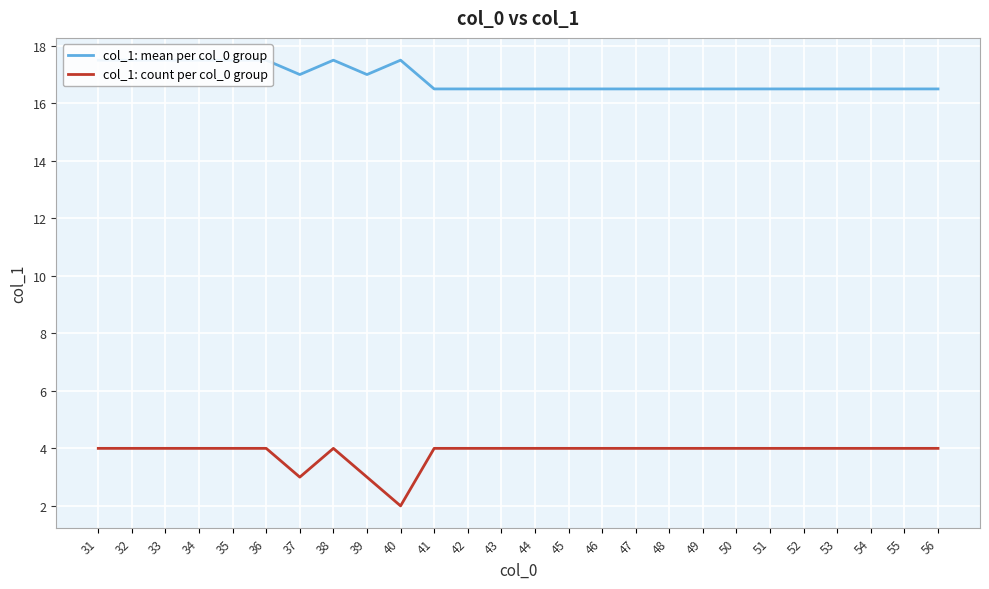

Does the chart display data point markers on the line(s)?

No